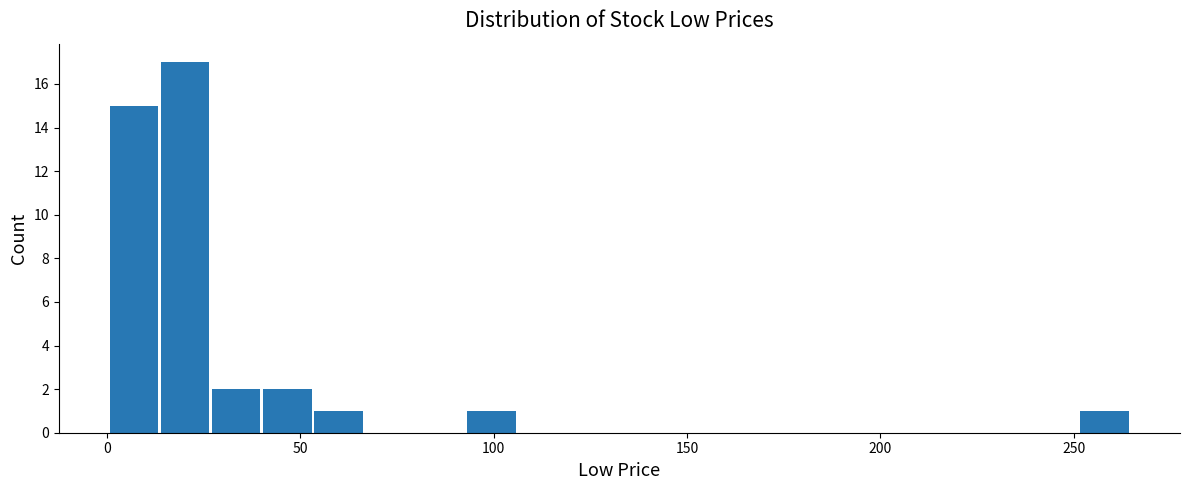

Read against the x-axis, roughly where is the centre of the tallest bar?

20